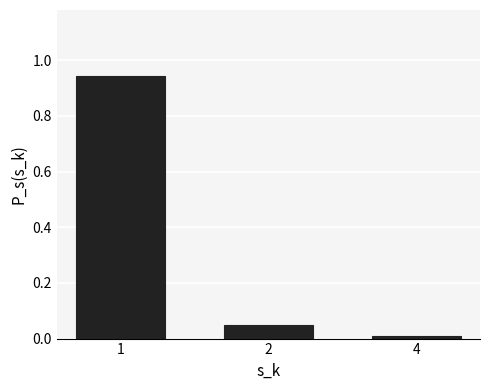

What is the change in value from 1 to 2?

-0.9